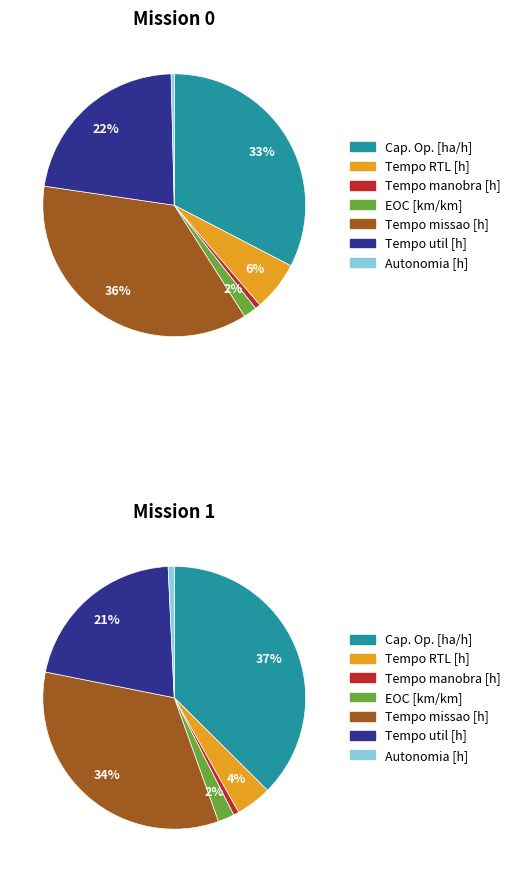

Which has a higher value, 0 or 1?

1